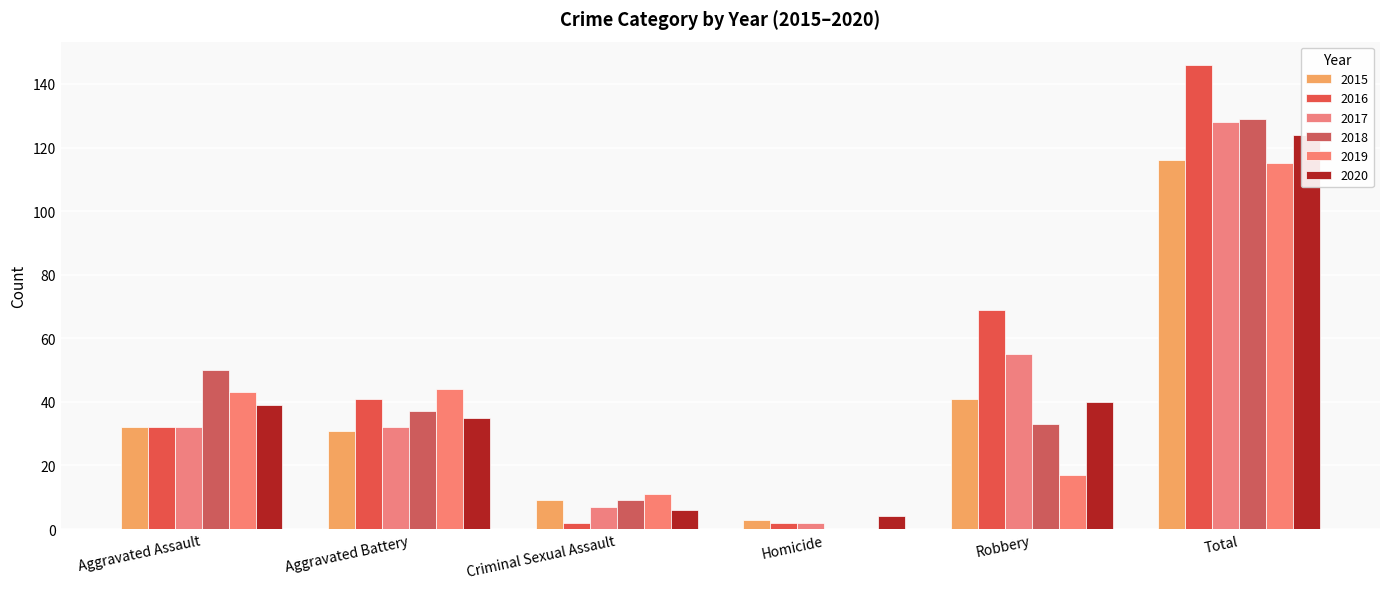

Are the bars grouped side by side (vs. stacked)?

Yes